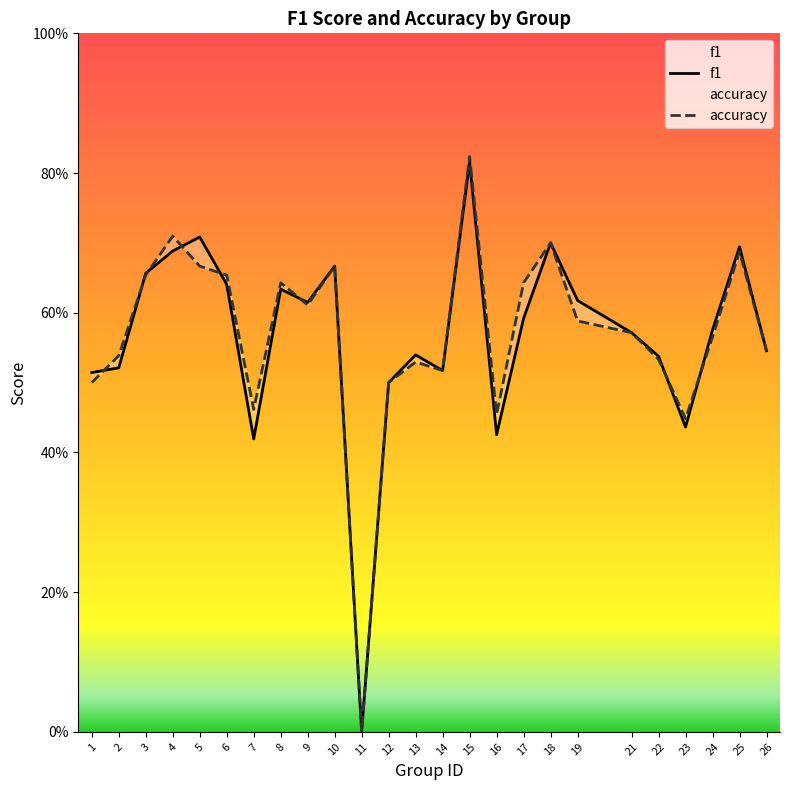

How many interior local valleys does the accuracy series have?

6